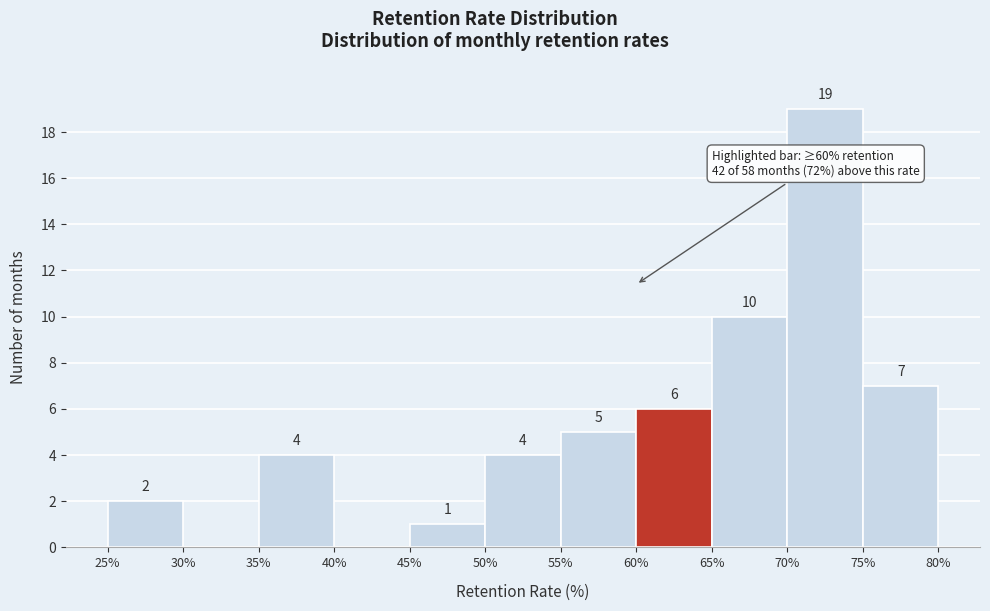

Over which range of the x-axis is the bar tallest?

70% to 75%